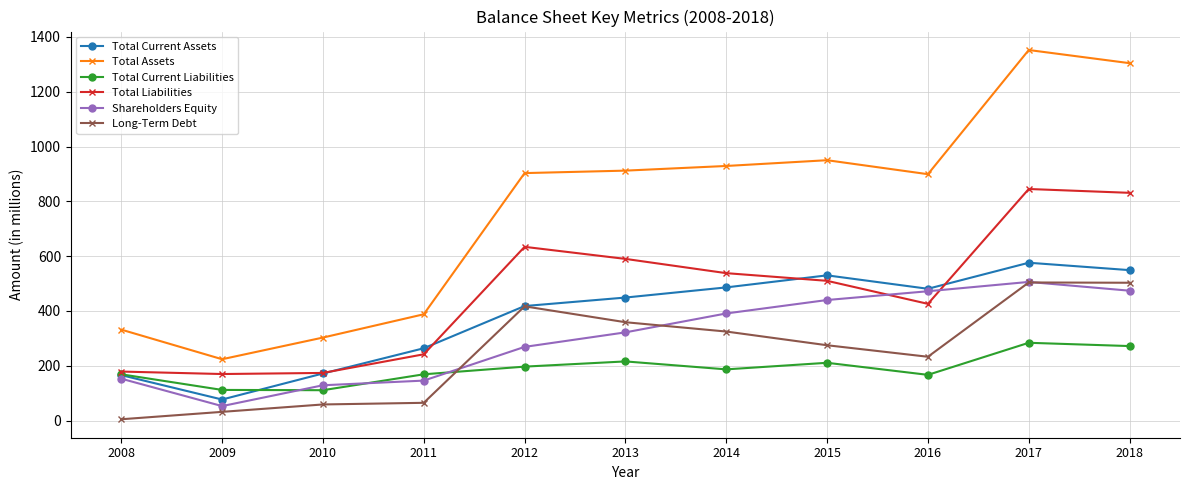

What is the total value across all series at 2016?

2678